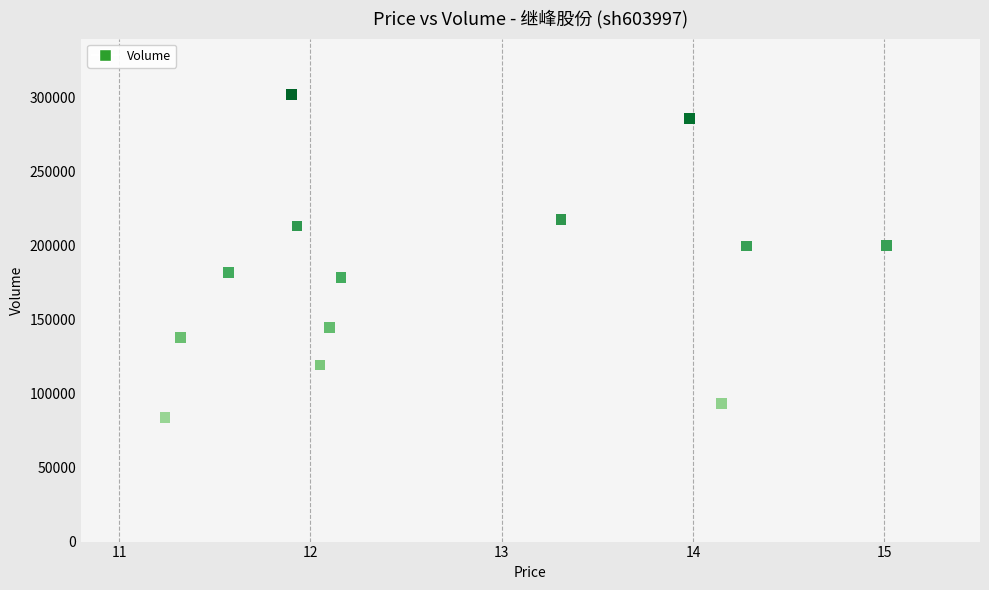

What is the range of Y values (max minus min)?

218485